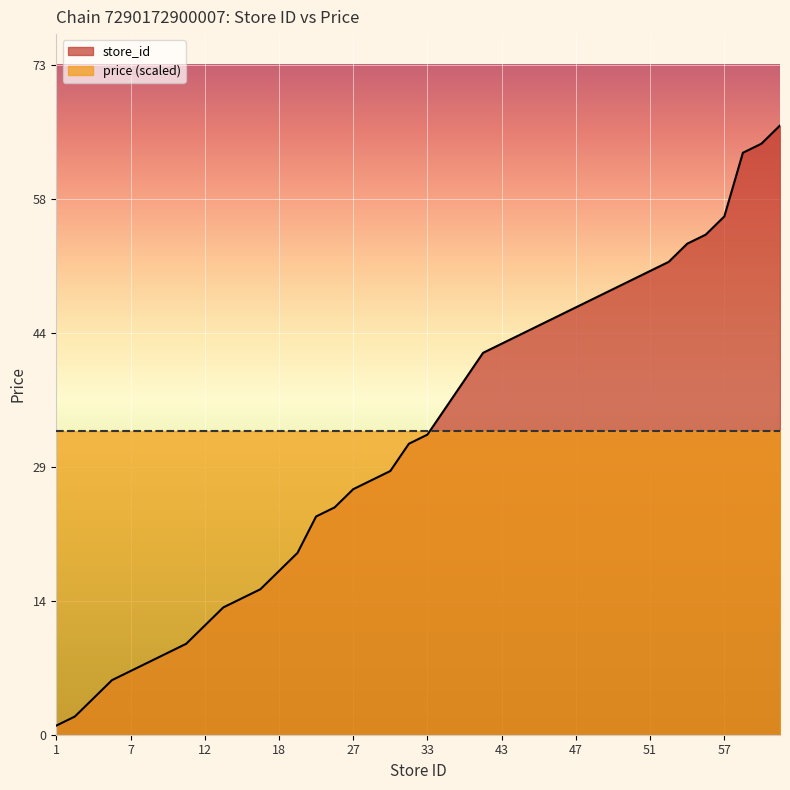

What is the difference between the maximum and minimum values?

66